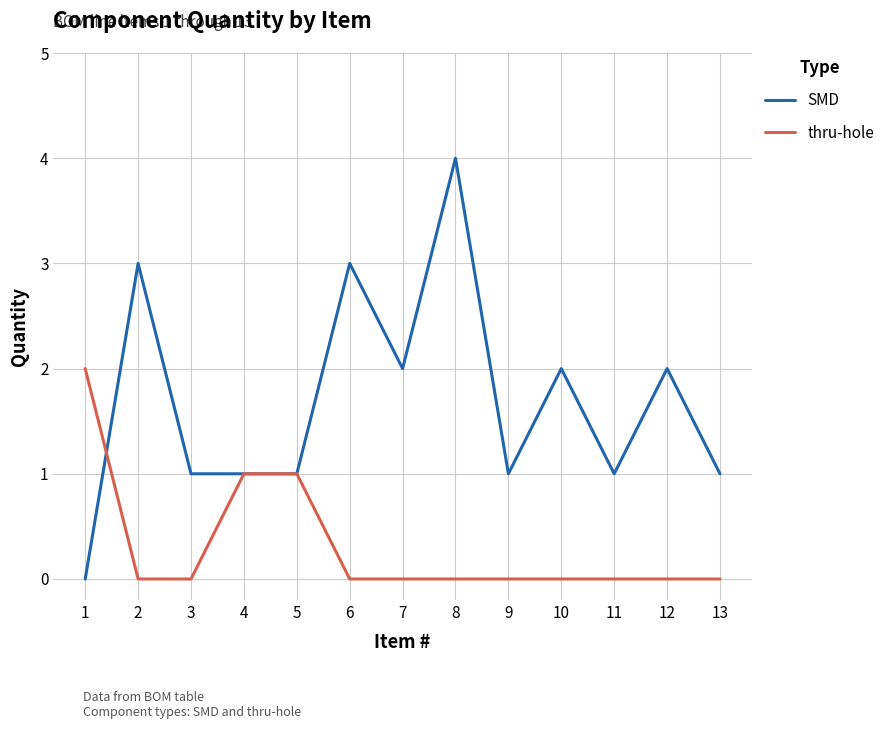

Reading left to right, transcribe all the data shown in this chart.

SMD: 1=0	2=3	3=1	4=1	5=1	6=3	7=2	8=4	9=1	10=2	11=1	12=2	13=1
thru-hole: 1=2	2=0	3=0	4=1	5=1	6=0	7=0	8=0	9=0	10=0	11=0	12=0	13=0